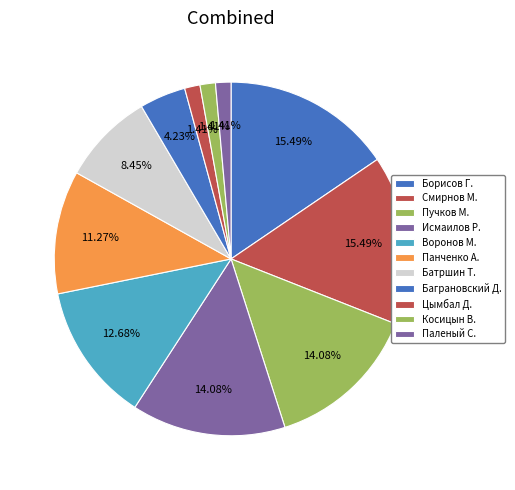

How many slices are in this pie chart?

11